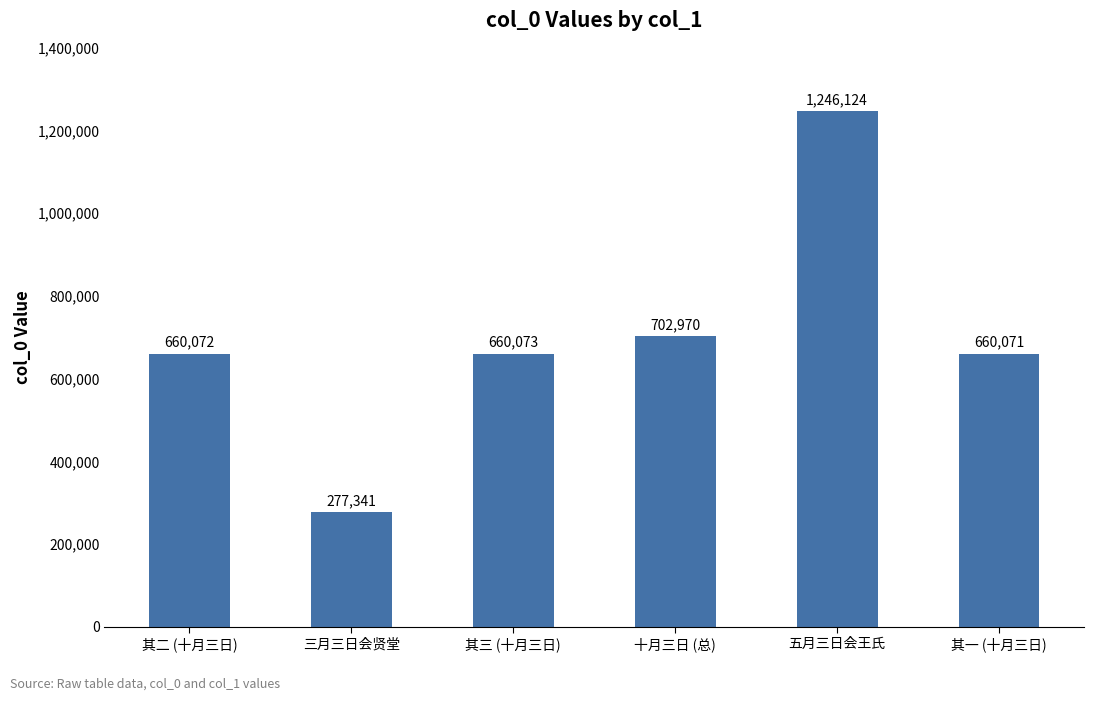

Count the number of categories in the chart.

6